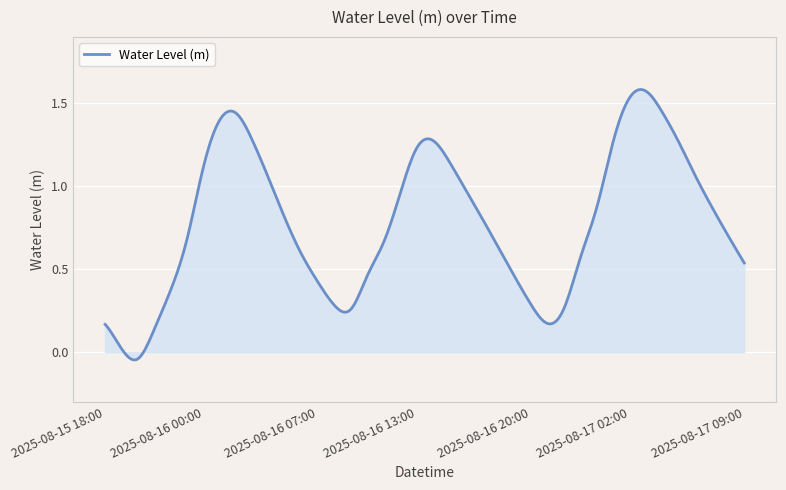

How many lines are shown in the chart?

1